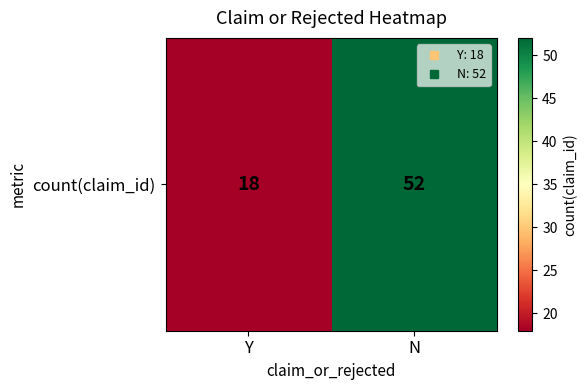

What is the difference between the maximum and minimum values?

34